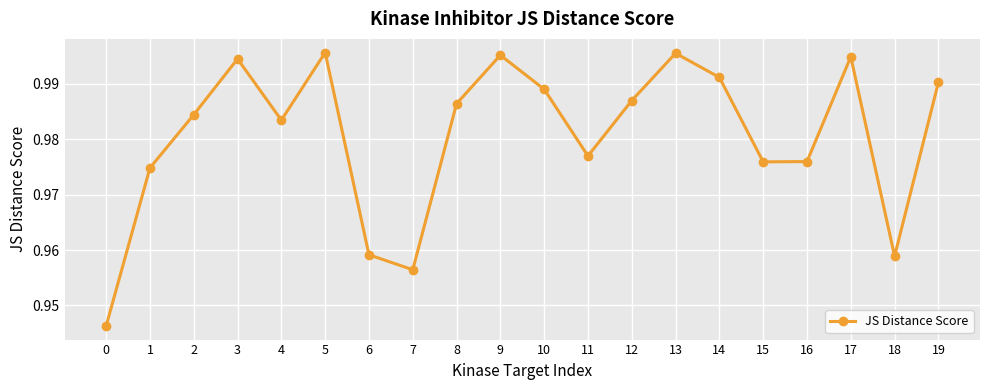

How many points are higher than both their immediate neighbors (excluding endpoints)?

5